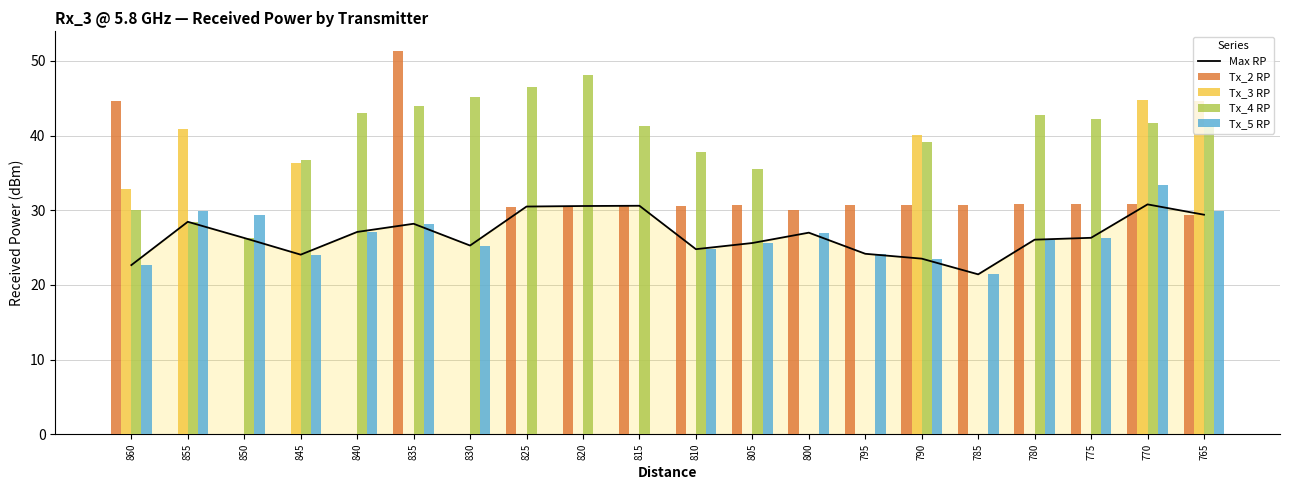

Is it true that Tx_4 RP equals 19.9 at 775?

False